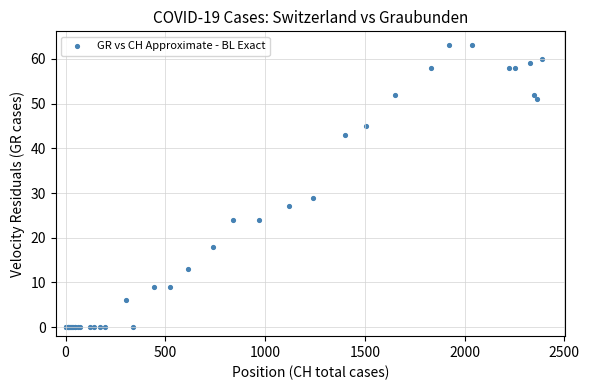

What Y value in the scatter plot is closest to 31?

29